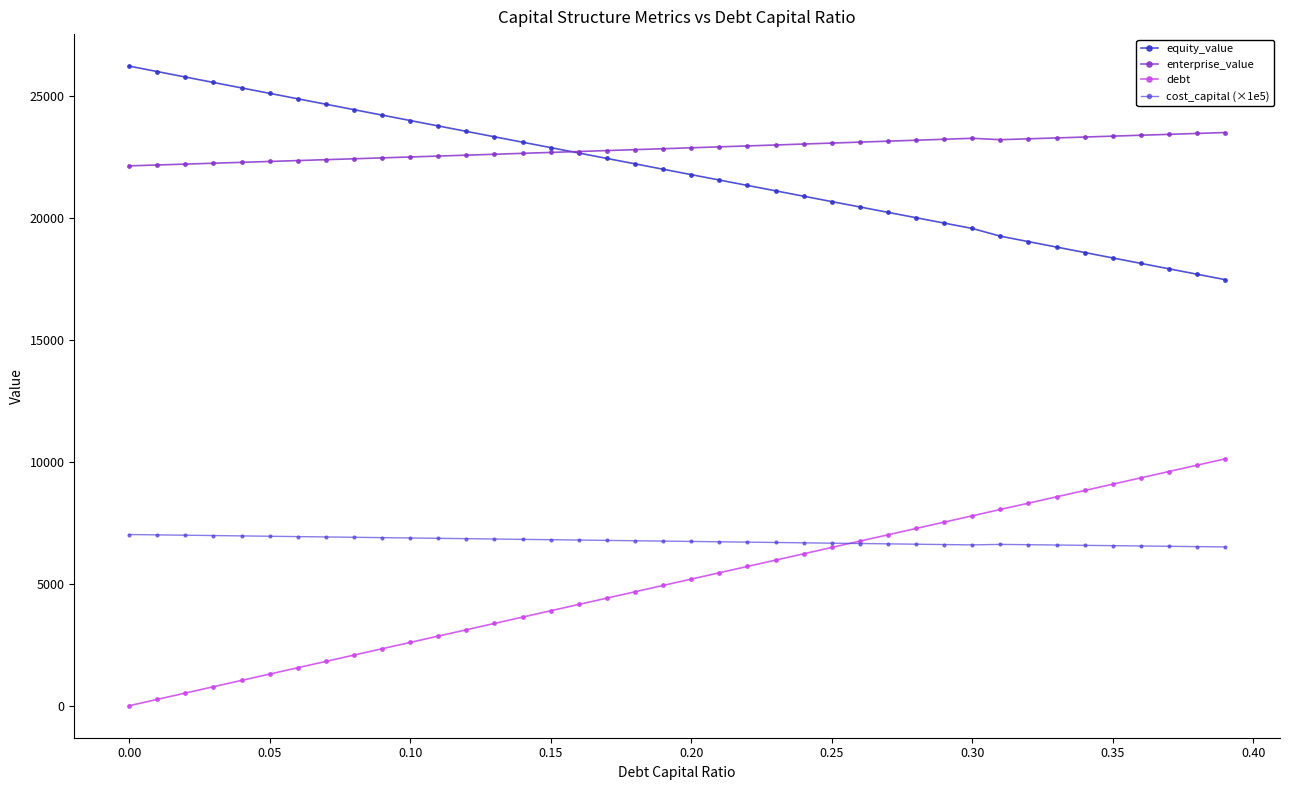

What is the lowest value of the cost_capital (×1e5) series?

6516.4